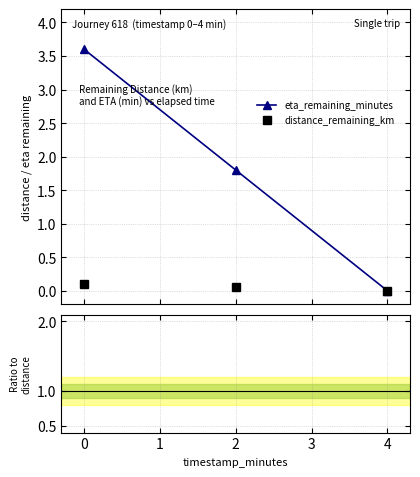

Which series has the largest total across all categories?

eta_remaining_minutes